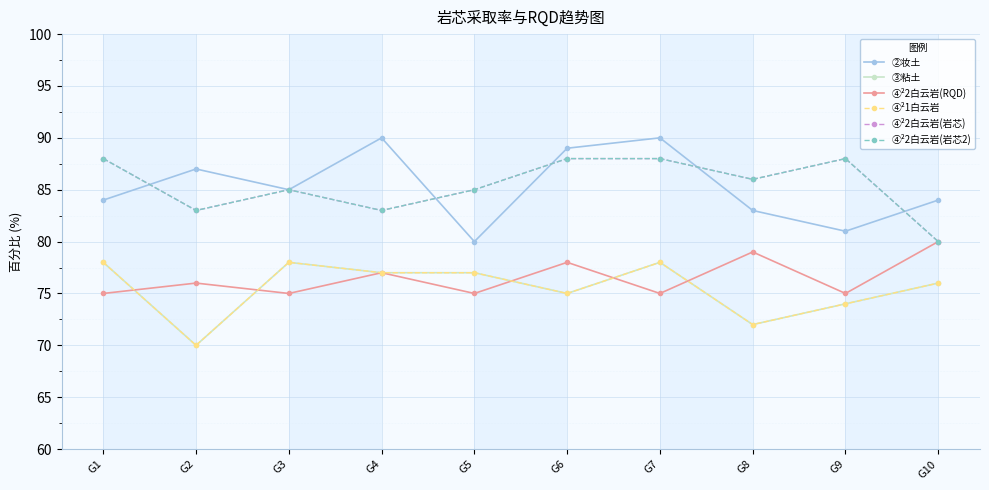

Does the chart have visible grid lines?

Yes